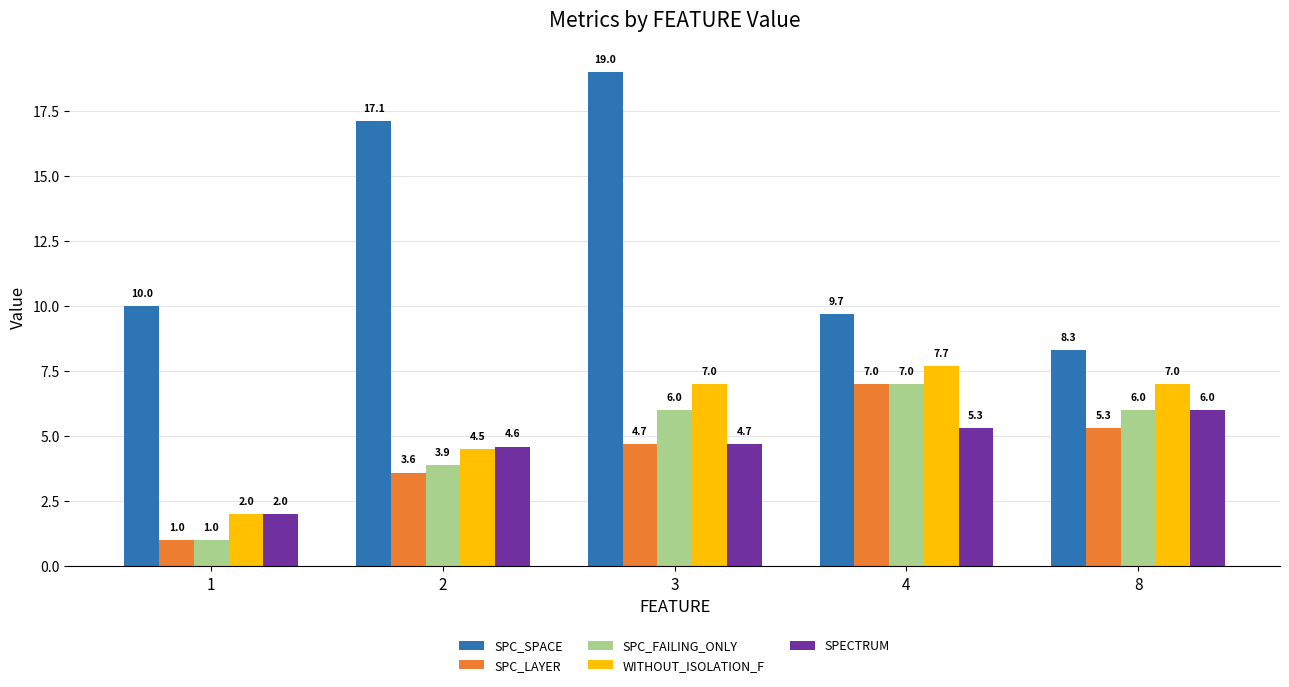

How many bars are there in total?

25